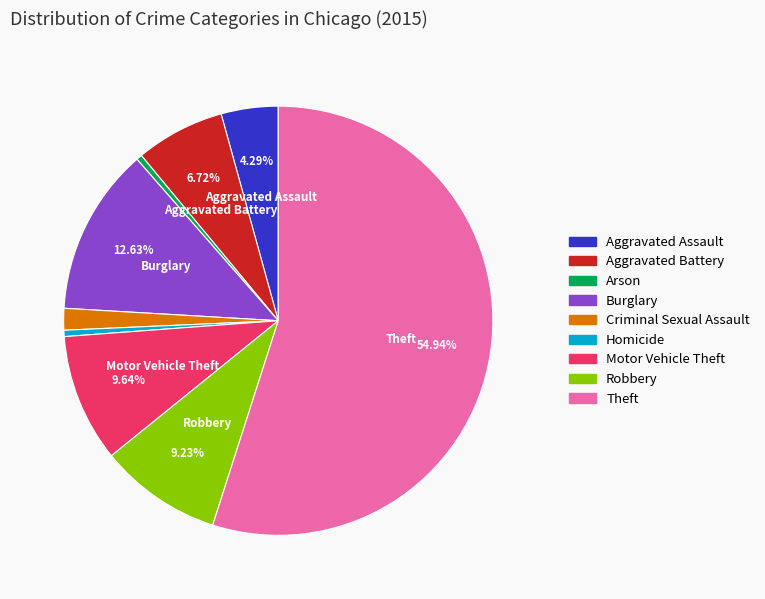

Count the number of slices in the pie.

9